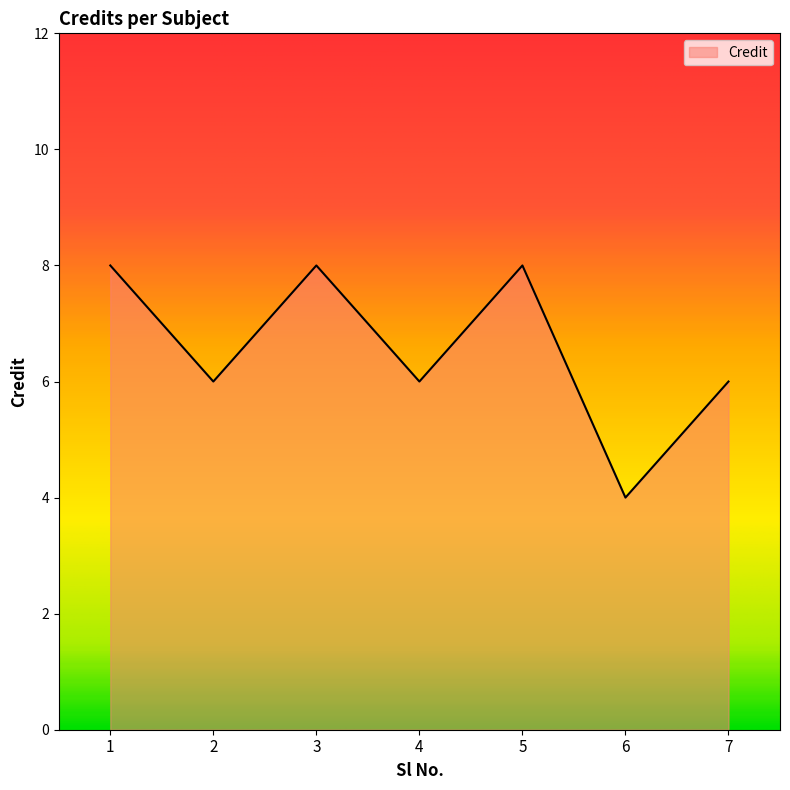

What is the ratio of the value at 6 to the value at 4?

0.7